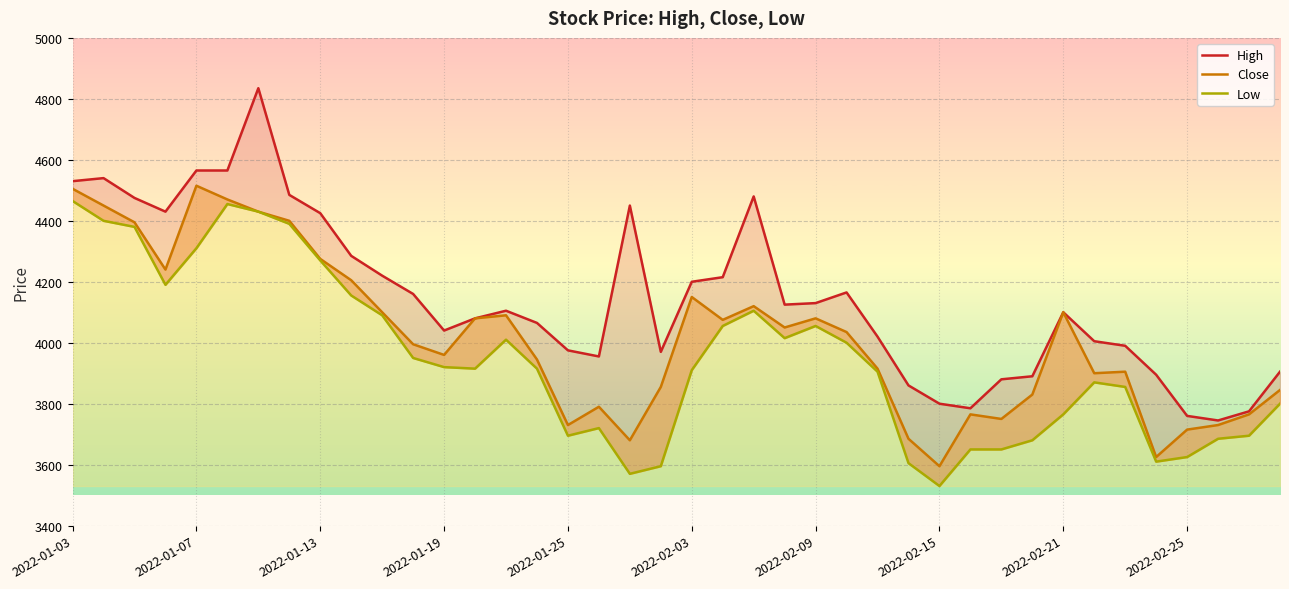

At how many categories does at least one series exceed 4323?

11